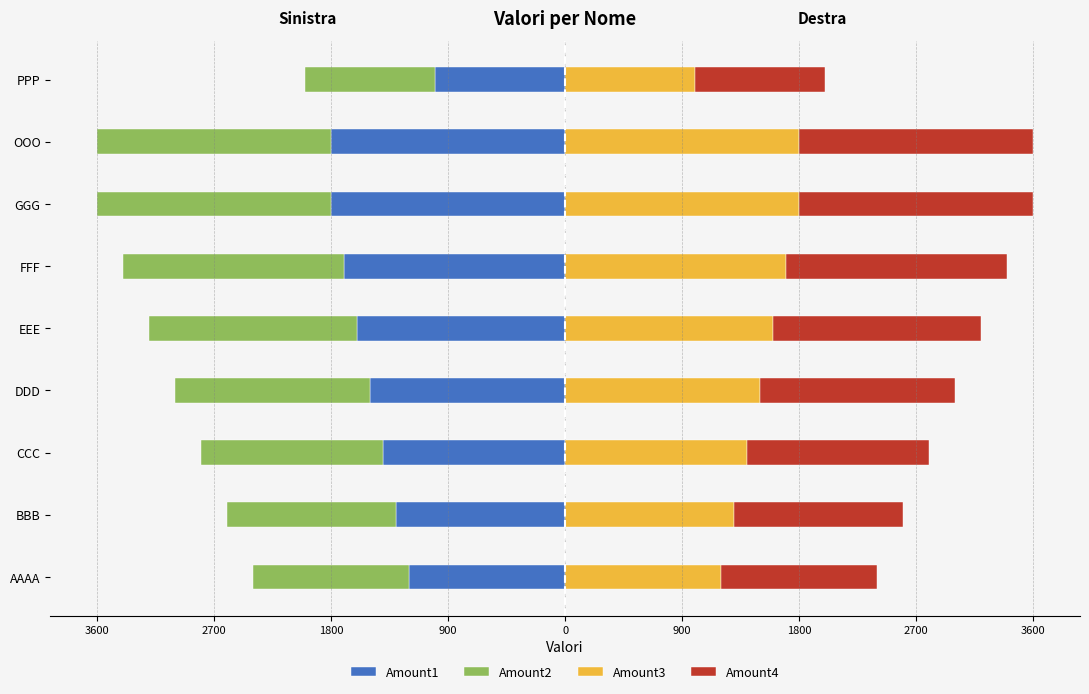

At how many categories does at least one series exceed 1637?

3